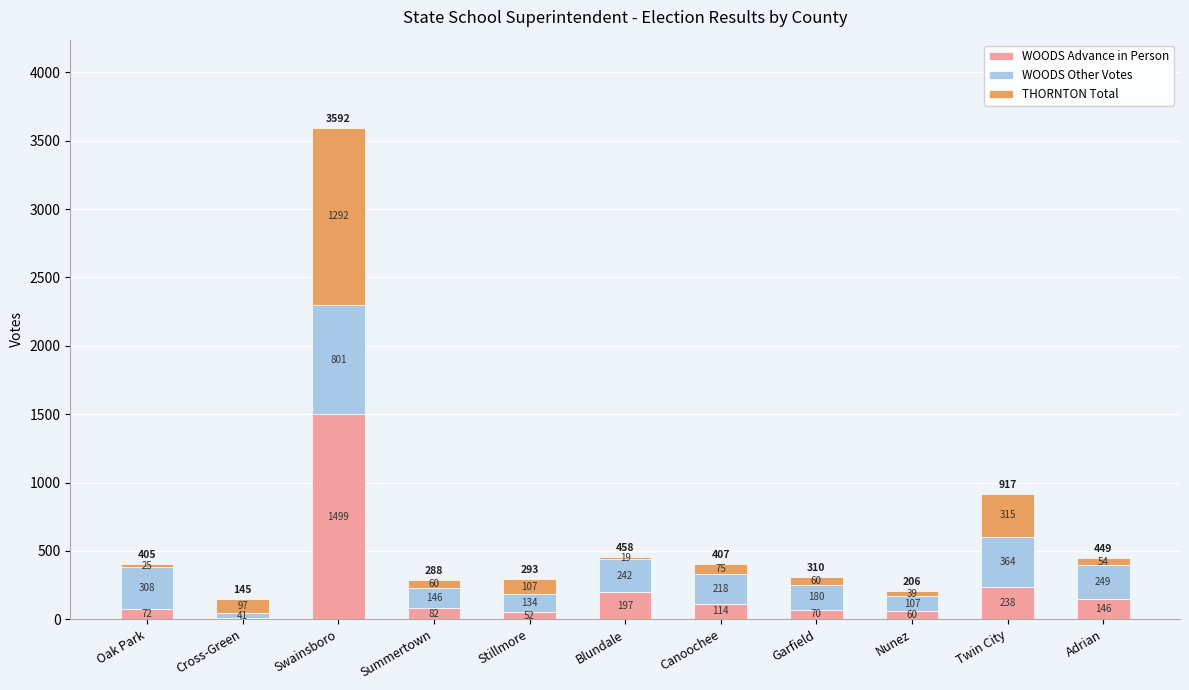

The value of WOODS Advance in Person at Nunez is 60. True or false?

True